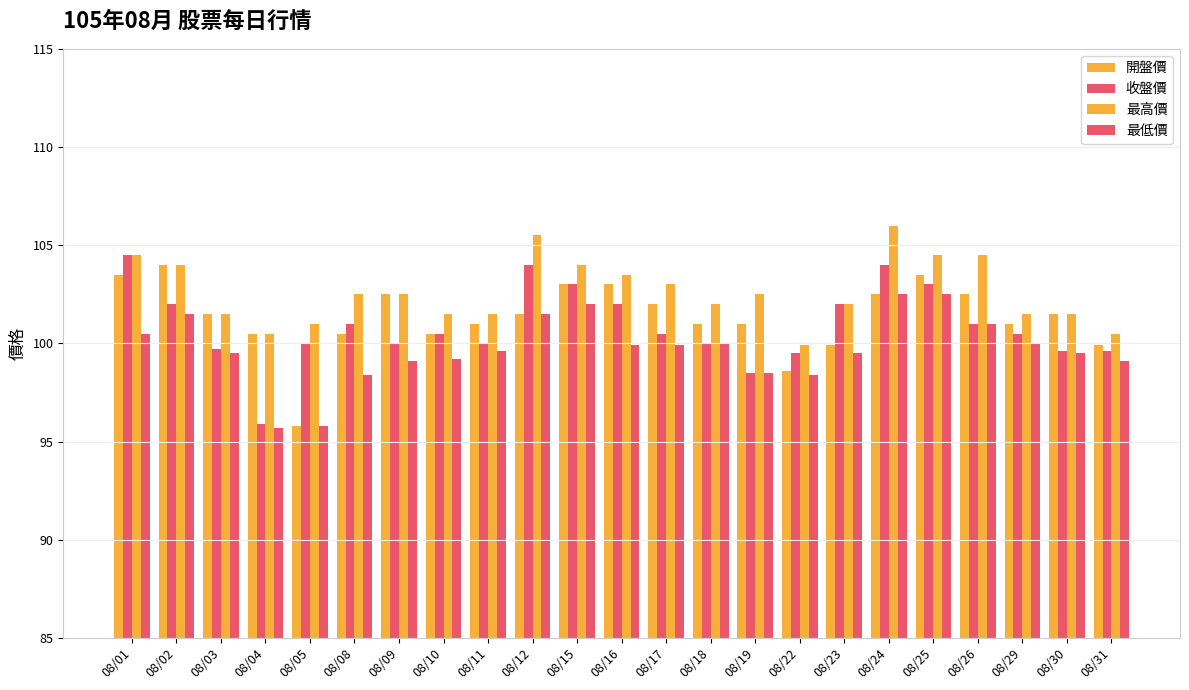

How many distinct data groups are displayed?

4